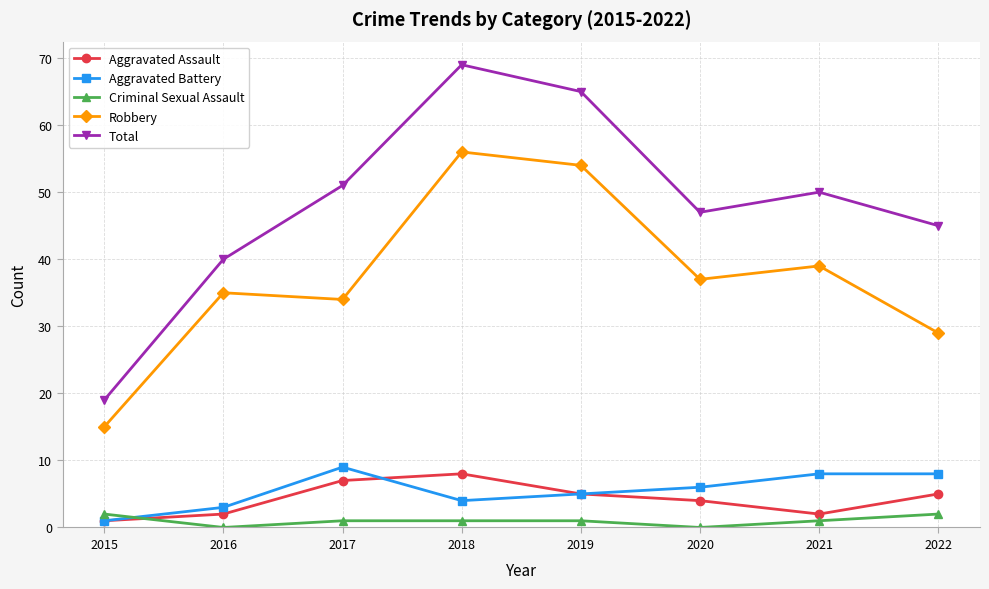

Where is the first local maximum for Total?

2018